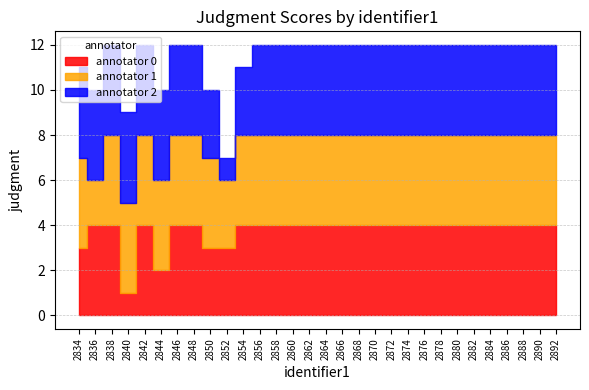

What is the difference between the maximum and second lowest values in the annotator 1 series?

1